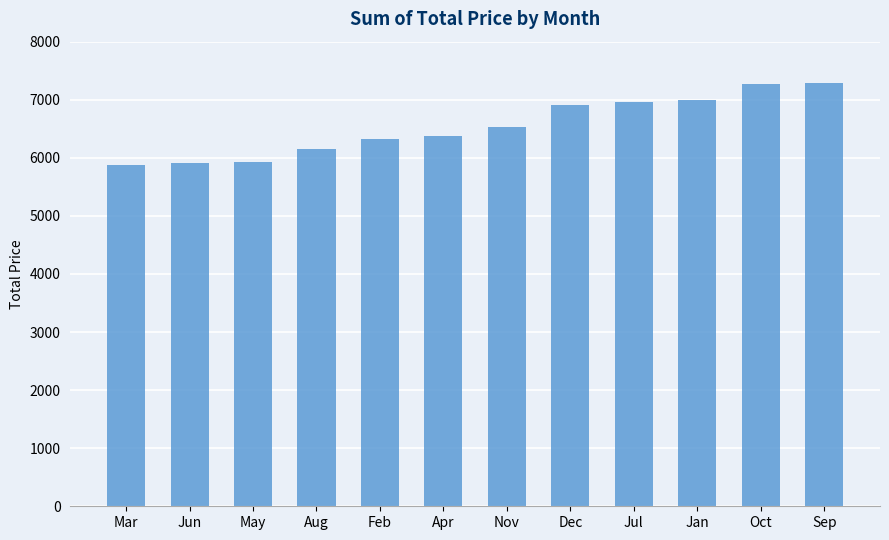

What value does the data have at May?

5922.1